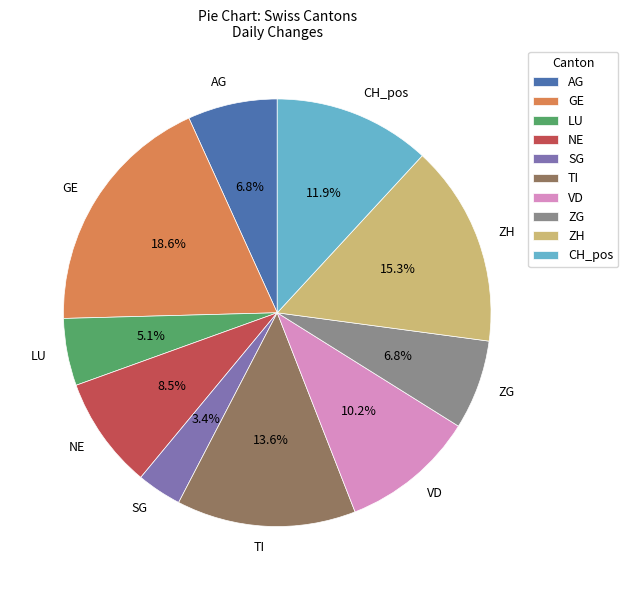

What percentage is NOT represented by SG?

96.6%